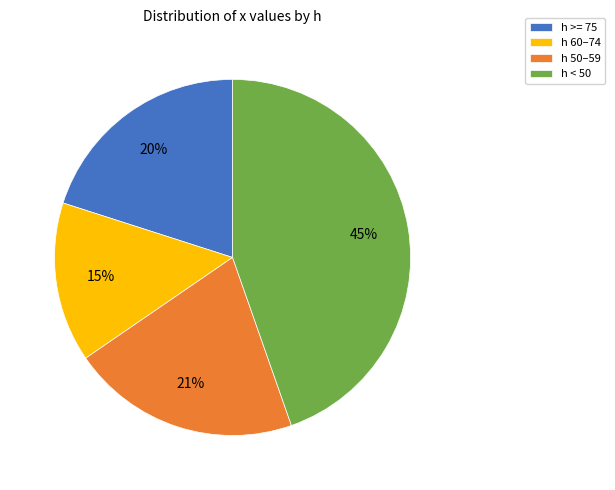

The h 50–59 slice represents 21% of the pie. True or false?

True